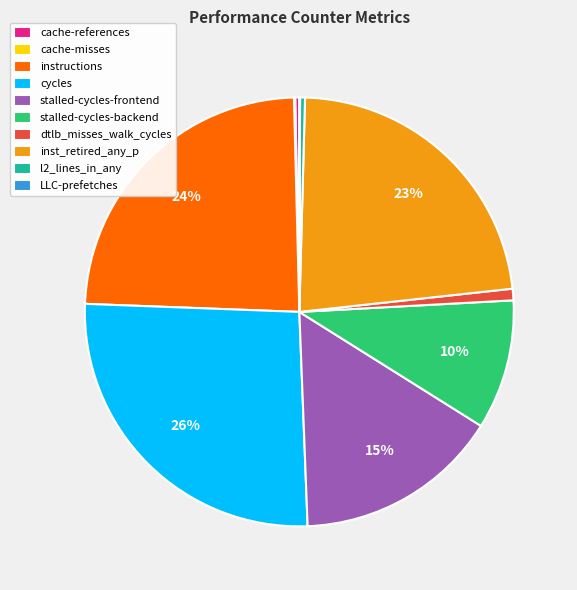

The instructions slice represents 18% of the pie. True or false?

False